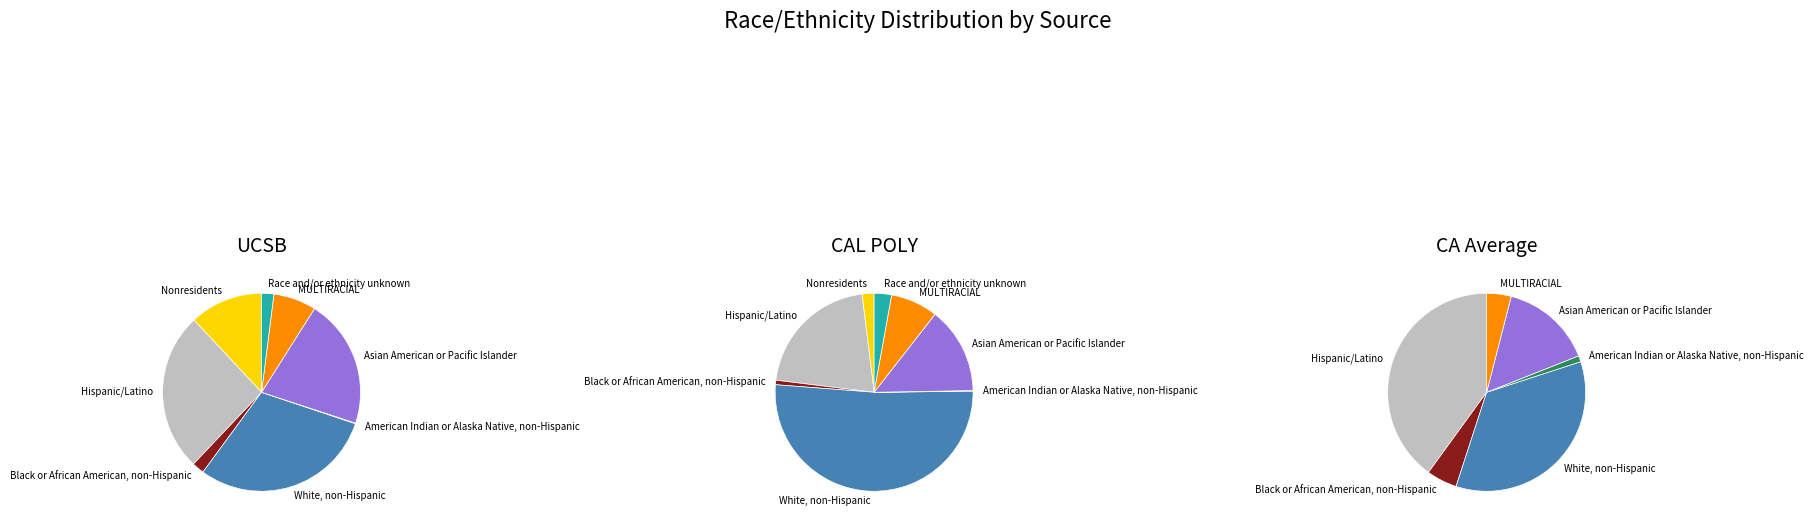

To the nearest percent, what is the average slice percentage?

12%